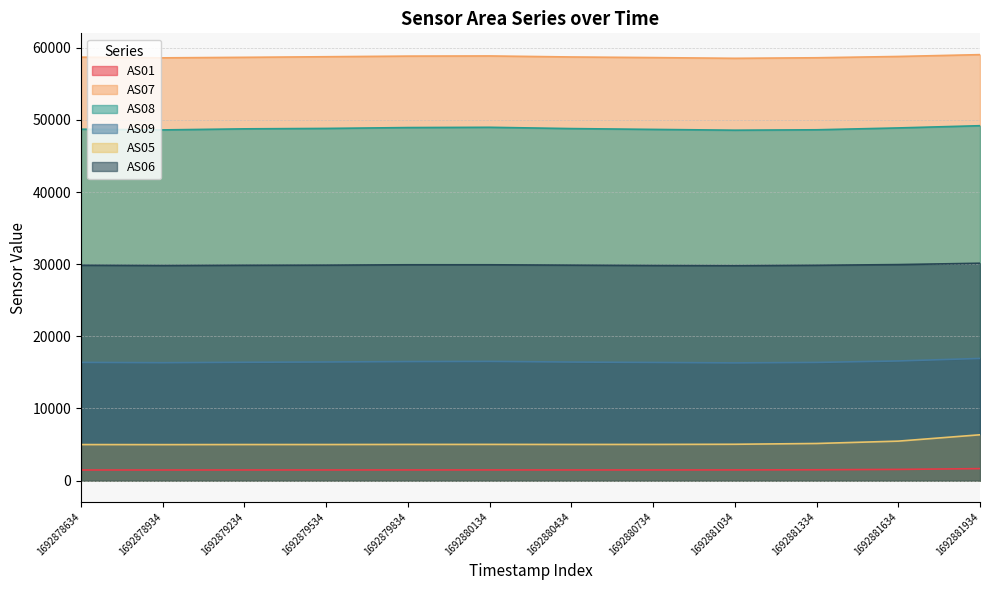

Reading left to right, transcribe all the data shown in this chart.

AS01: 1476	1475	1479	1480	1483	1485	1481	1482	1487	1506	1555	1666
AS07: 58705	58608	58681	58763	58849	58872	58729	58644	58545	58620	58800	59054
AS08: 48718	48620	48766	48825	48943	48981	48803	48689	48580	48636	48893	49202
AS09: 16391	16348	16409	16448	16504	16528	16439	16383	16322	16388	16591	16940
AS05: 5000	4992	5004	5006	5020	5024	5016	5020	5042	5150	5476	6357
AS06: 29859	29822	29858	29873	29923	29923	29872	29826	29802	29855	29949	30137